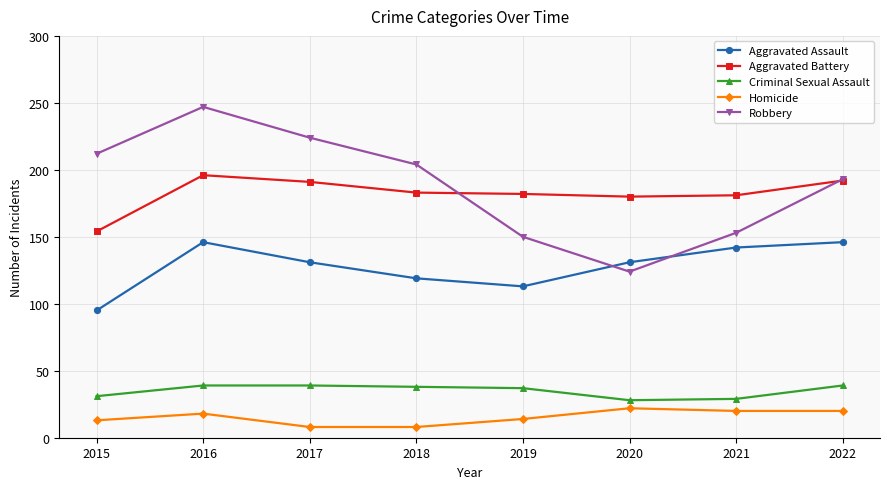

At which label does Robbery reach its peak?

2016